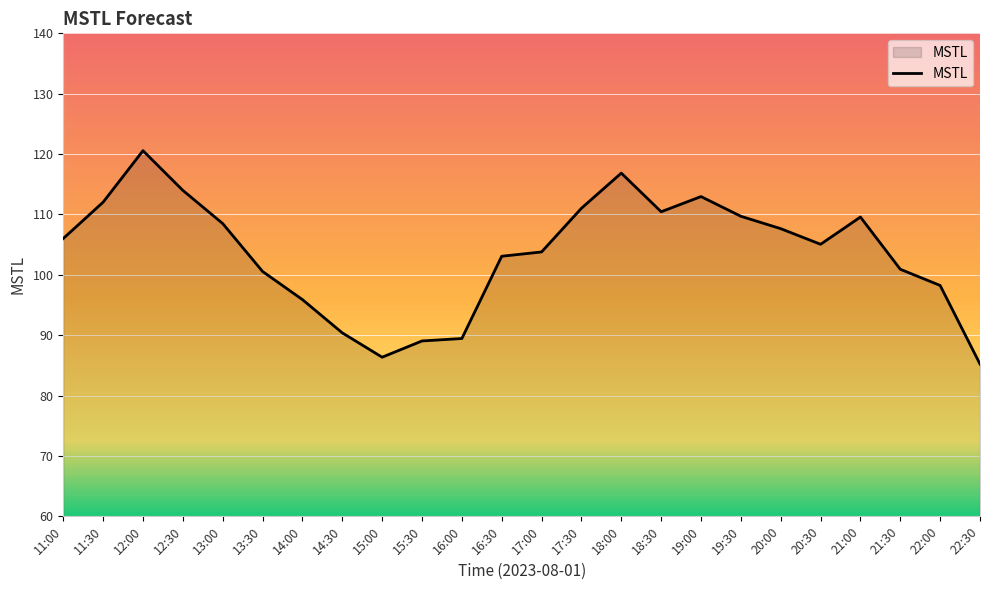

Is it true that the value at 22:30 is 85.2?

True